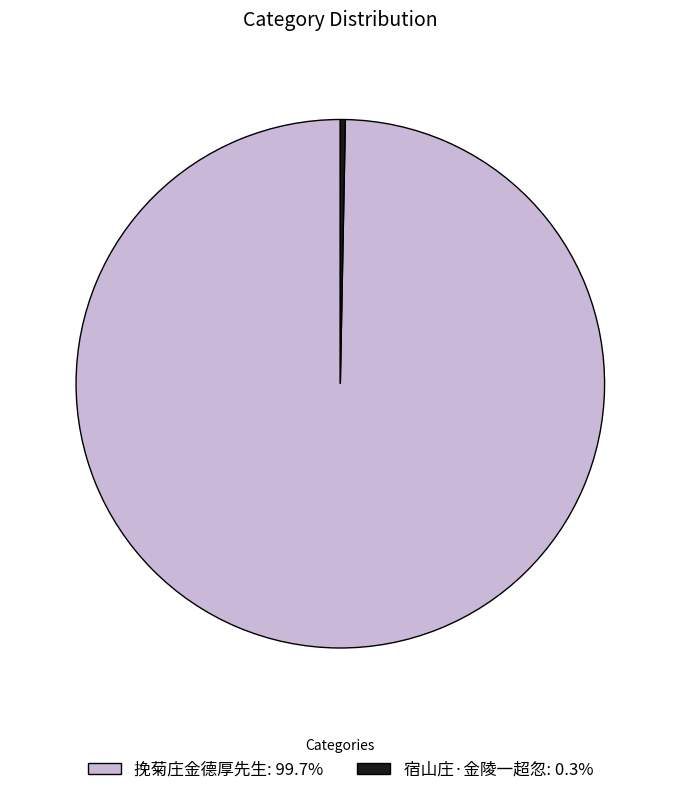

Do 挽菊庄金德厚先生: 99.7% and 宿山庄·金陵一超忽: 0.3% together represent more than half of the pie?

Yes